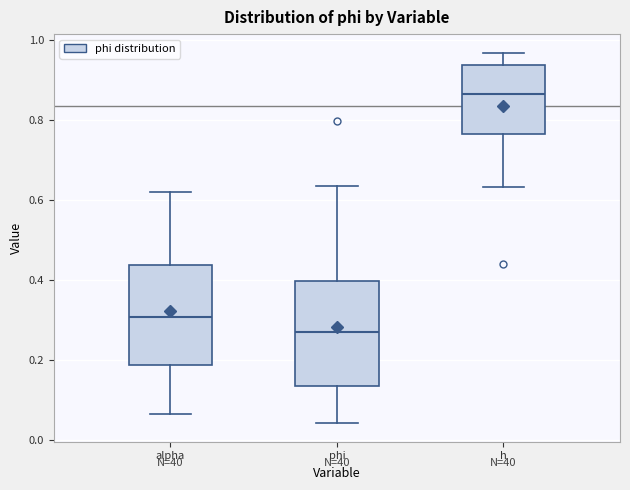

Where is the lower edge of the box for phi on the y-axis? The values are not printed on the chart, so give them approximately, as read against the axis.

0.14